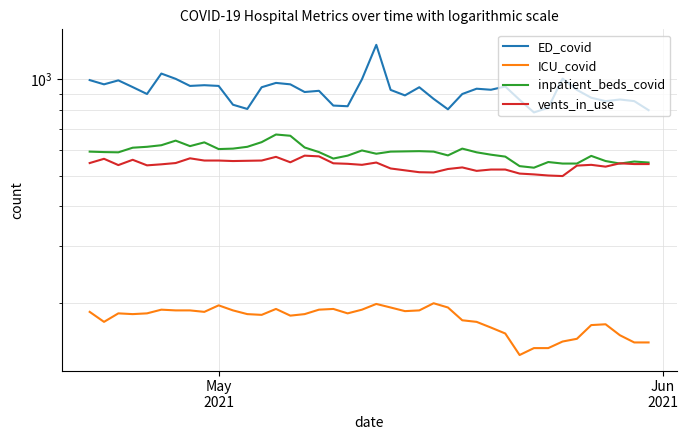

Which series has the largest range (max minus min)?

ED_covid